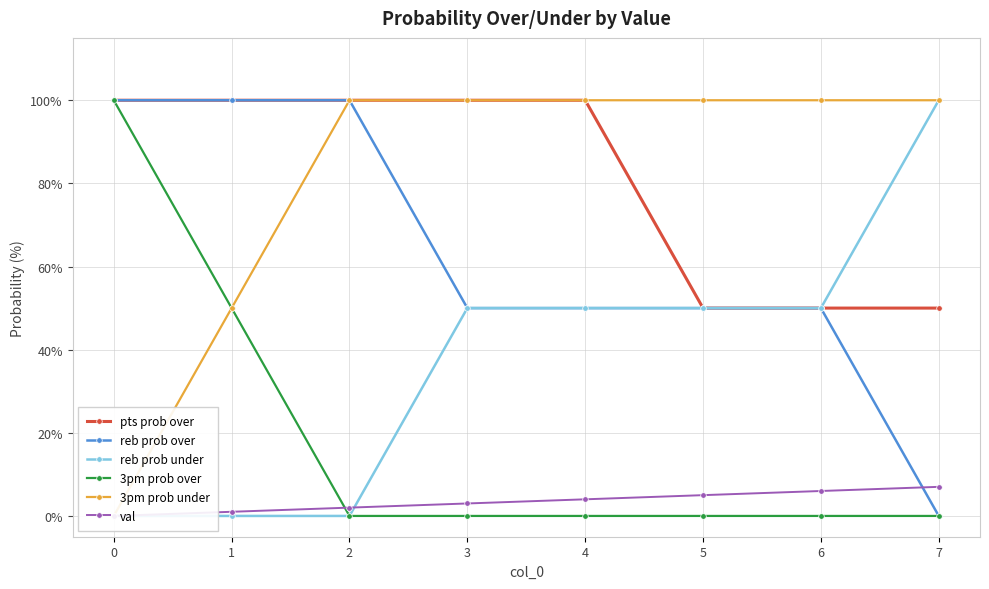

True or false: 3pm prob over has a value of 31 at 5.

False